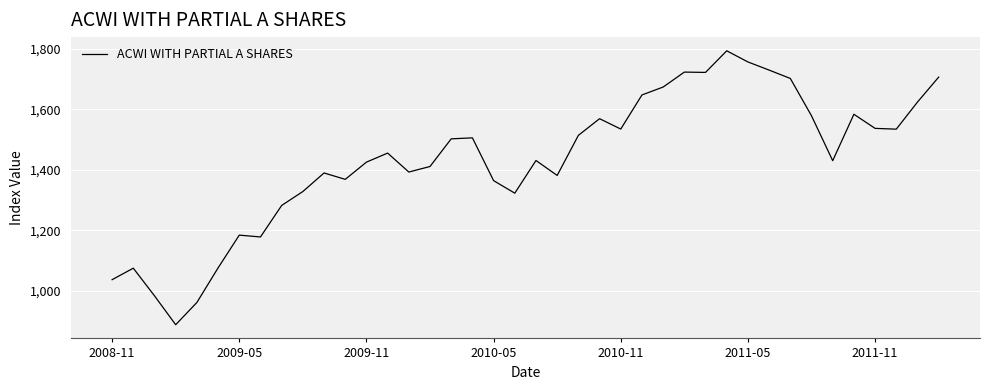

What is the greatest value displayed?

1793.2